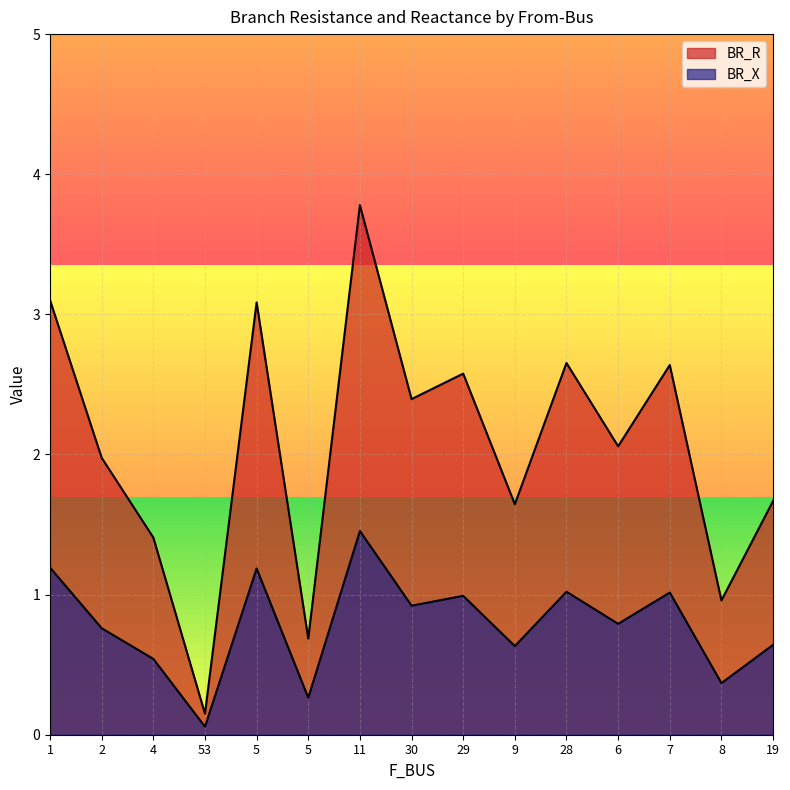

How many interior local peaks does the BR_R series have?

5